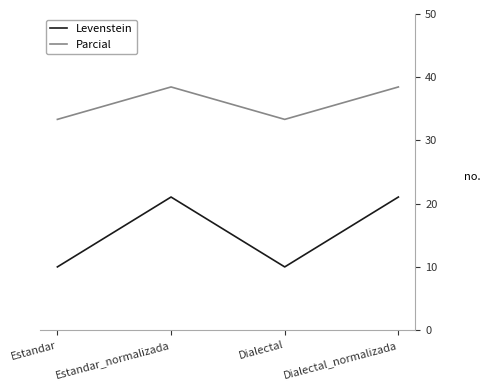

True or false: Levenstein has a value of 13.8 at Estandar.

False